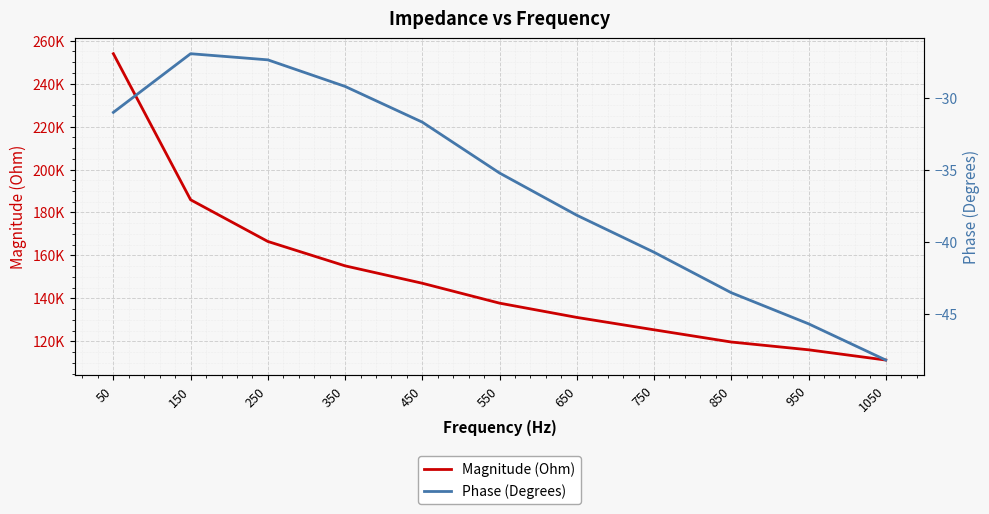

Reading left to right, what are all the values shown in this chart?

Magnitude (Ohm): 50=253884.4	150=185919.7	250=166518.7	350=155174.4	450=147070.7	550=137814.9	650=131178.8	750=125417.9	850=119731.4	950=116113.3	1050=111341.5
Phase (Degrees): 50=-31.0	150=-26.9	250=-27.4	350=-29.2	450=-31.7	550=-35.2	650=-38.2	750=-40.7	850=-43.5	950=-45.7	1050=-48.2